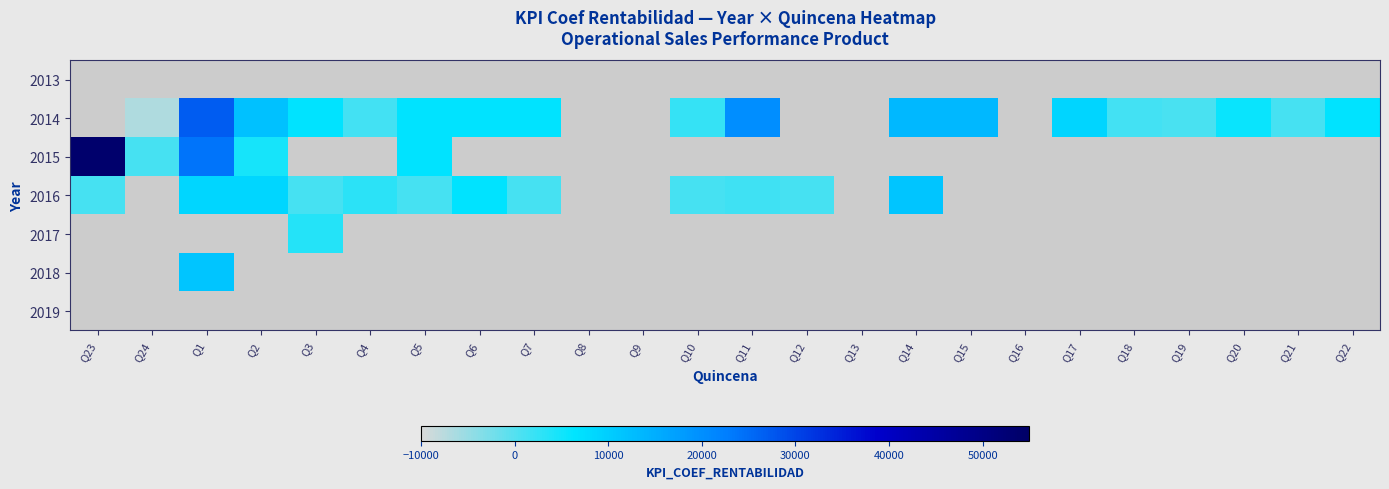

What is the total value across all series at Q22?

6720